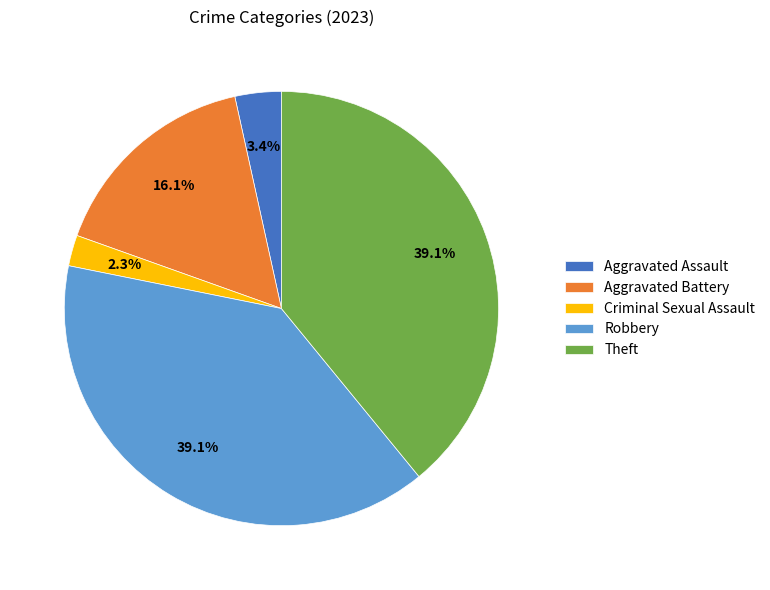

Which category has the smallest portion of the pie?

Criminal Sexual Assault